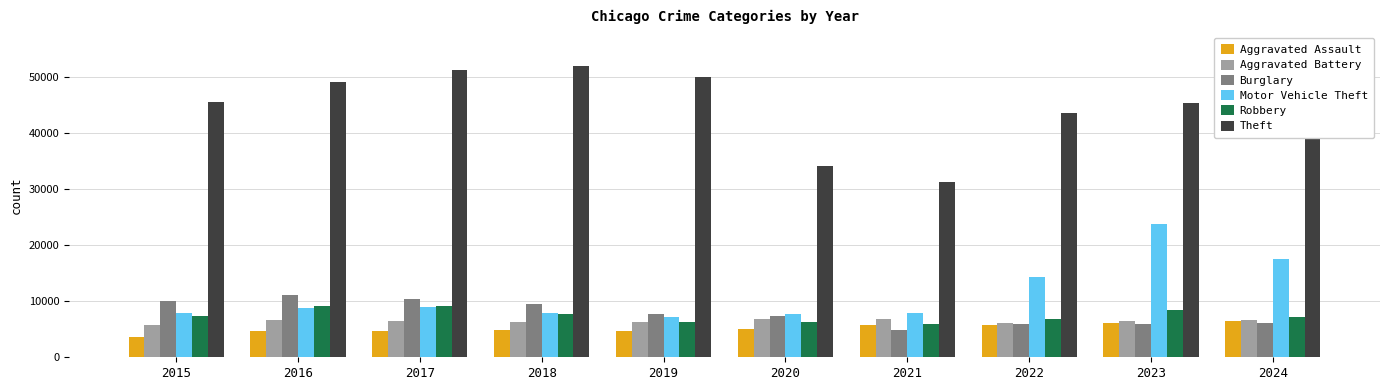

How many groups of bars are there?

10